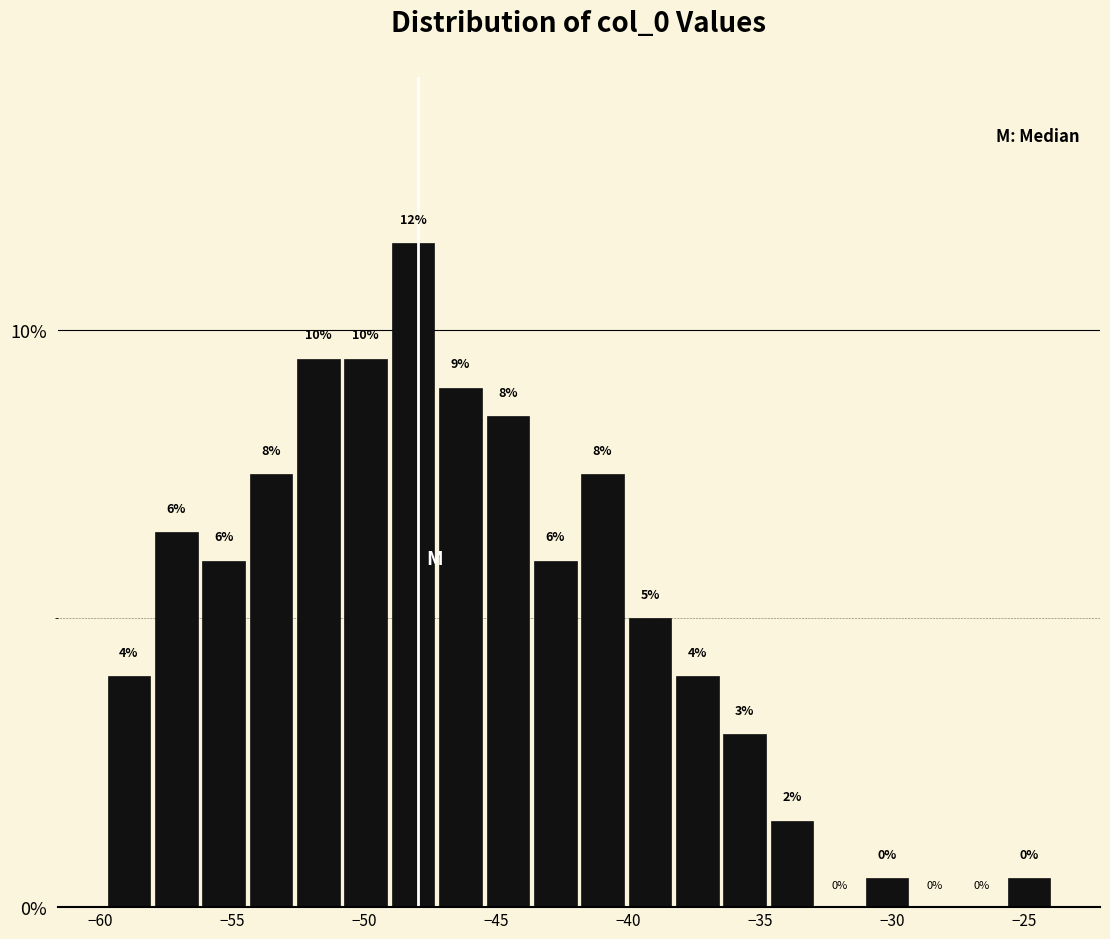

Read against the x-axis, roughly where is the centre of the tallest bar?

-48.0